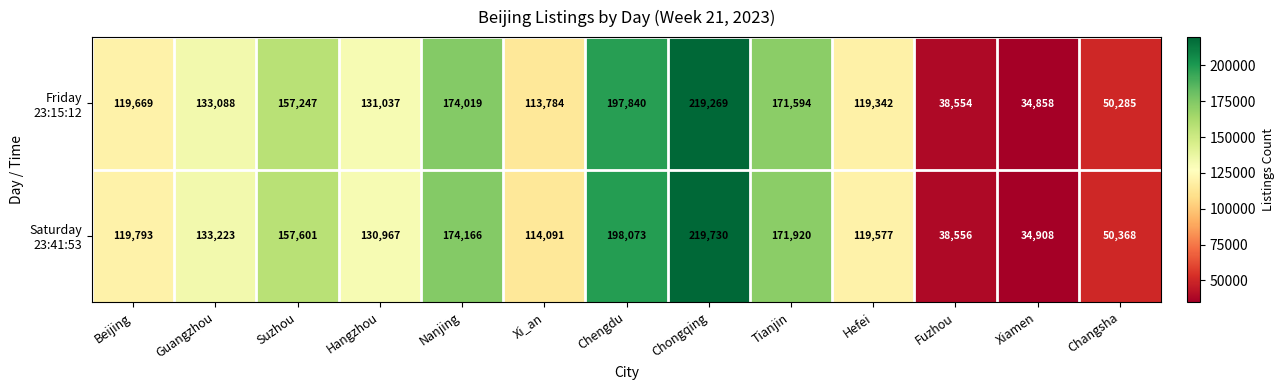

How many categories are shown in the chart?

13